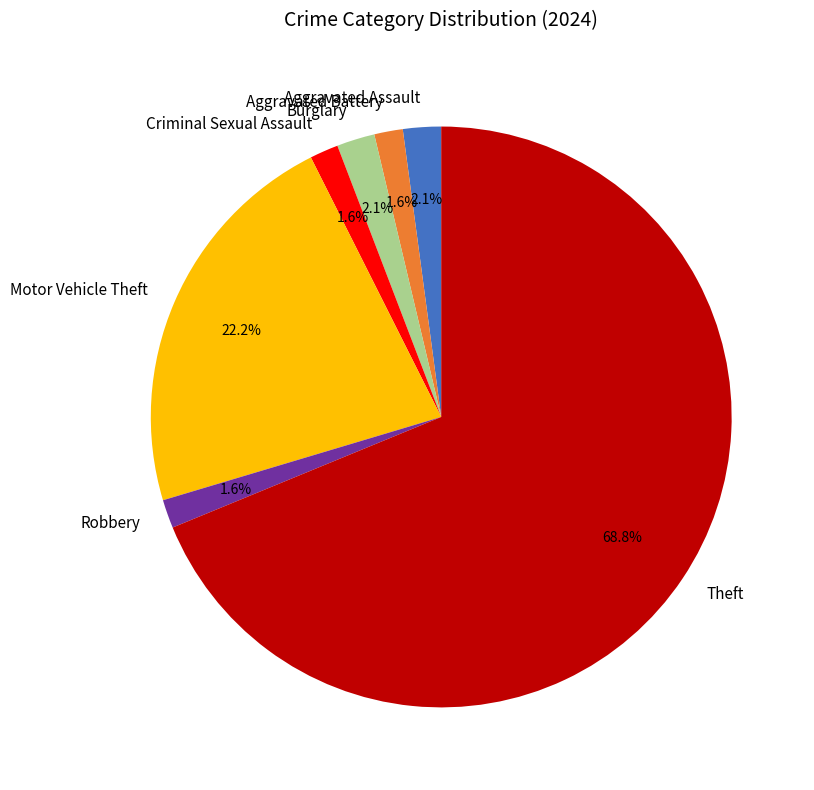

To the nearest percent, what is the average slice percentage?

14%